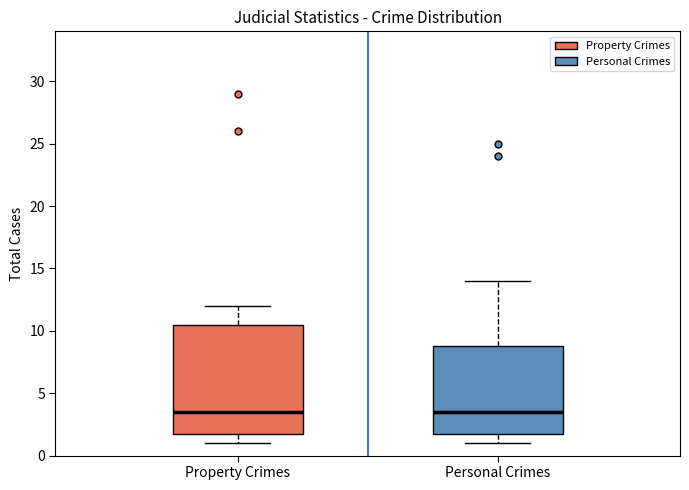

Reading left to right, read every box against the y-axis: the position of its median line, the range the box covers, and the ends of its whiskers. The values are not printed on the chart, so give them approximately, as read against the axis.

Property Crimes: median 3.5, box 2.0 to 10.5, whiskers 1.0 to 12.0
Personal Crimes: median 3.5, box 2.0 to 9.0, whiskers 1.0 to 14.0